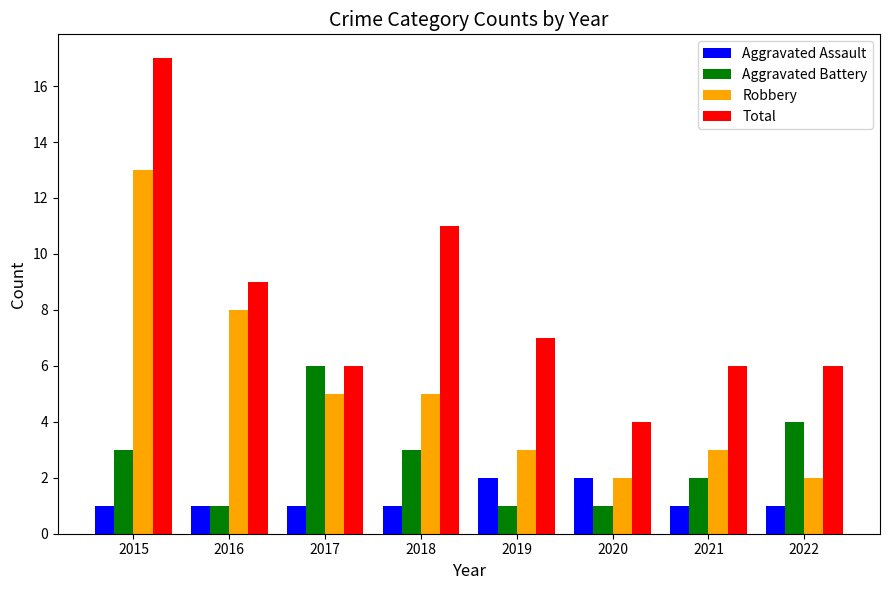

Count the number of data series in this chart.

4